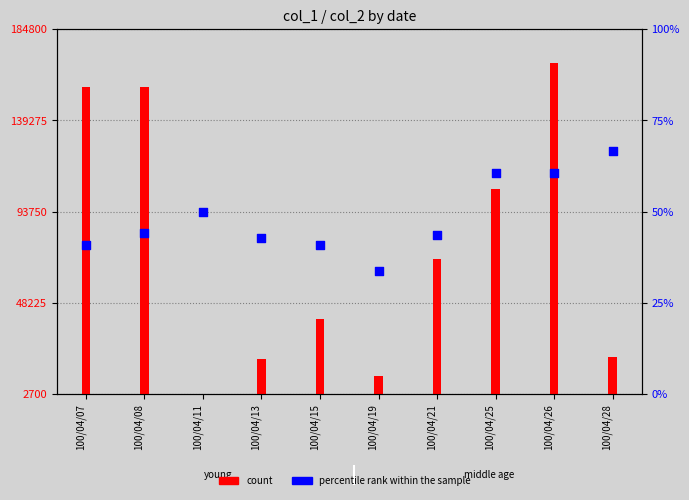

At how many categories does at least one series exceed 88509?

4